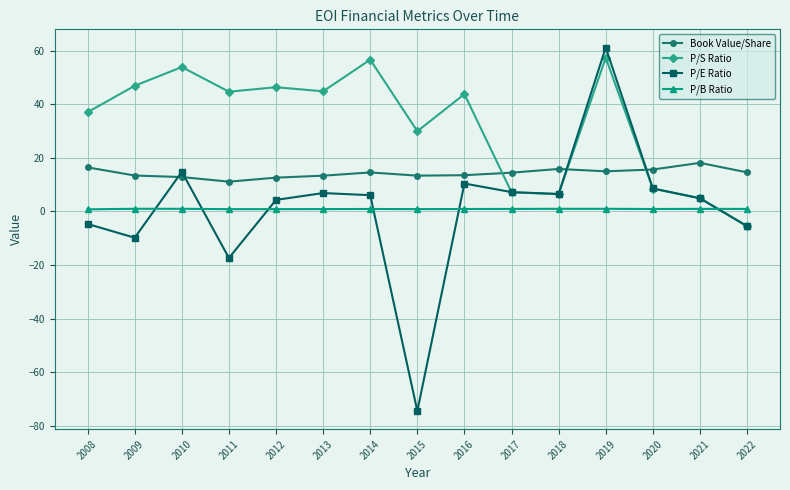

Which series has the largest total across all categories?

P/S Ratio